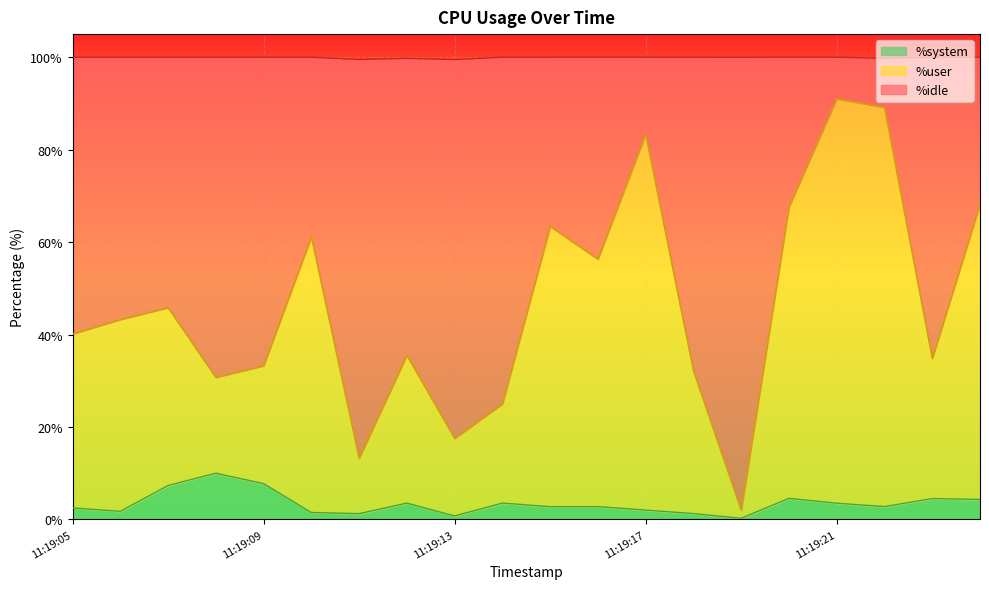

What is the lowest value of the %system series?

0.2